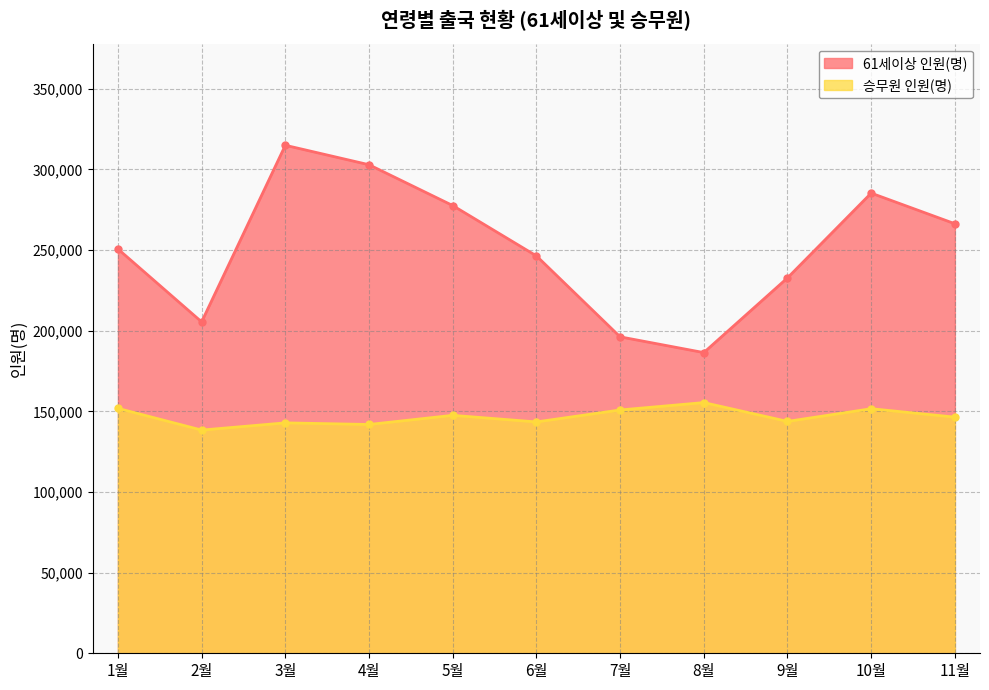

How many values in the 61세이상 인원(명) series exceed 250717?

5